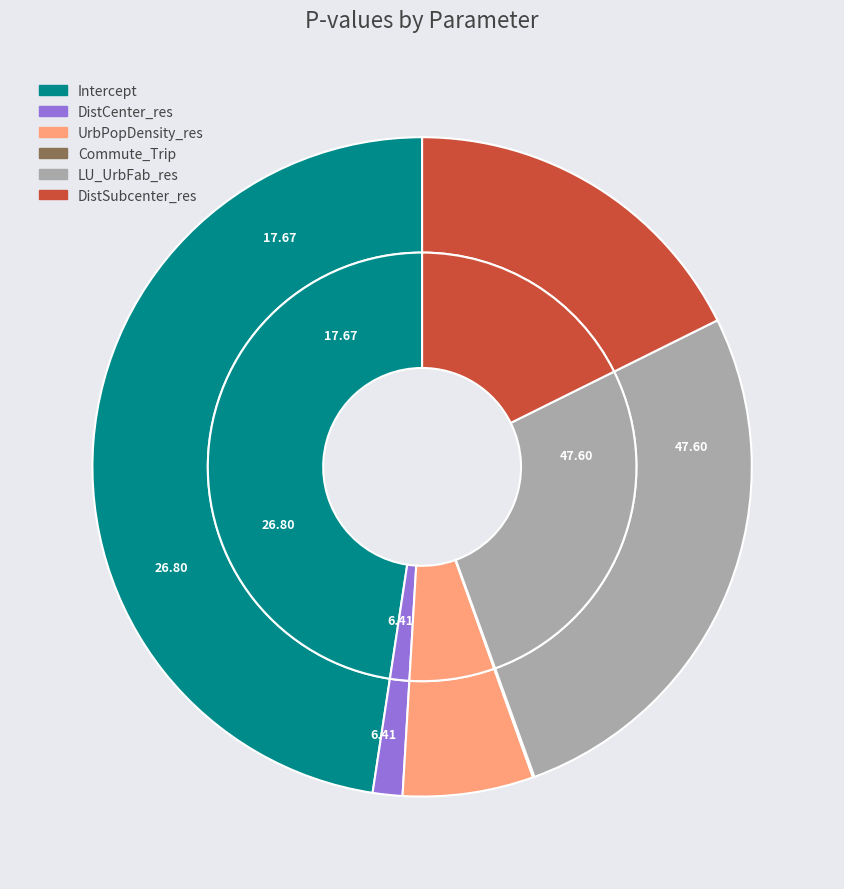

To the nearest percent, what is the difference between the DistSubcenter_res and Intercept slice percentages?

30%